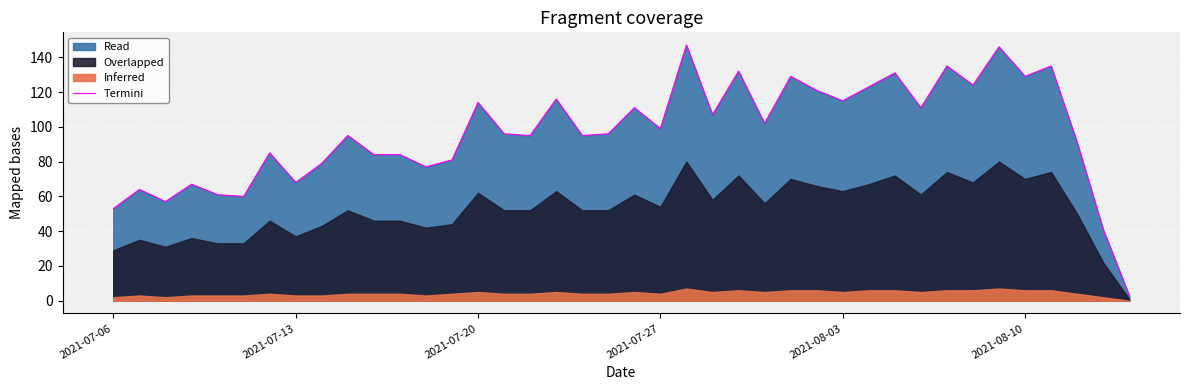

The value of Termini at 2021-07-27 is 99. True or false?

True